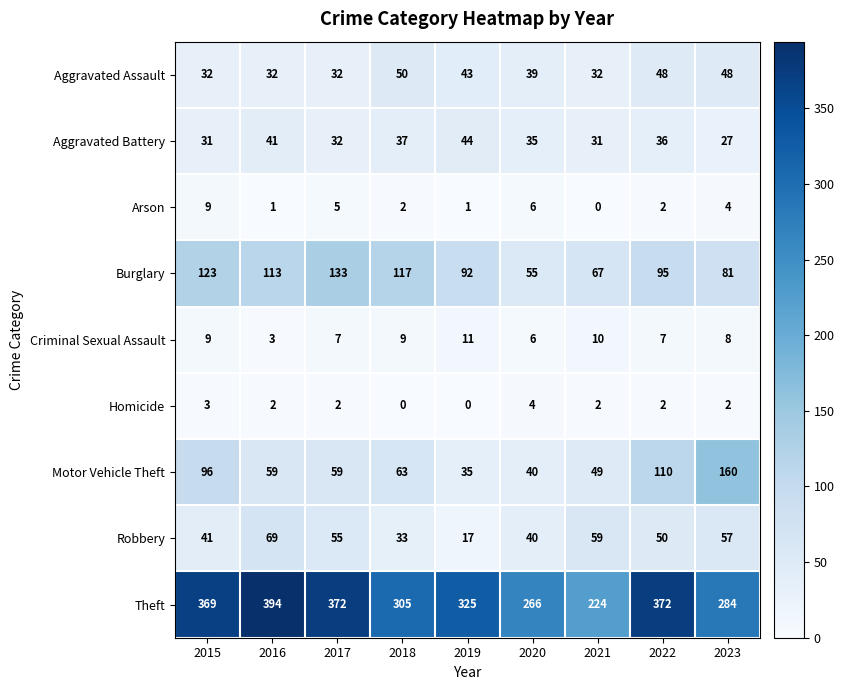

What is the maximum value shown in the chart?

394